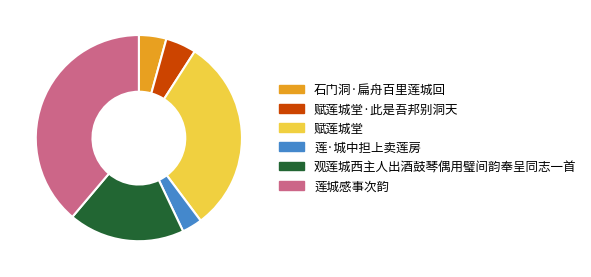

Do 赋莲城堂 and 莲城感事次韵 together represent more than half of the pie?

Yes